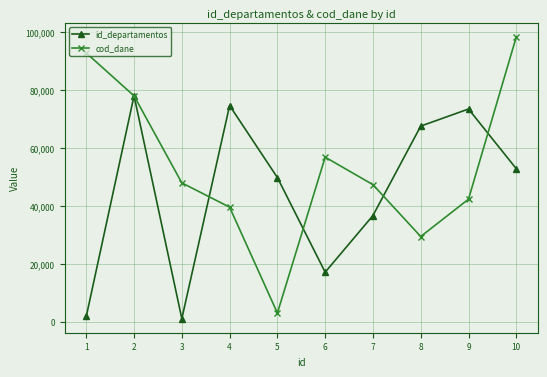

Does the chart have visible grid lines?

Yes